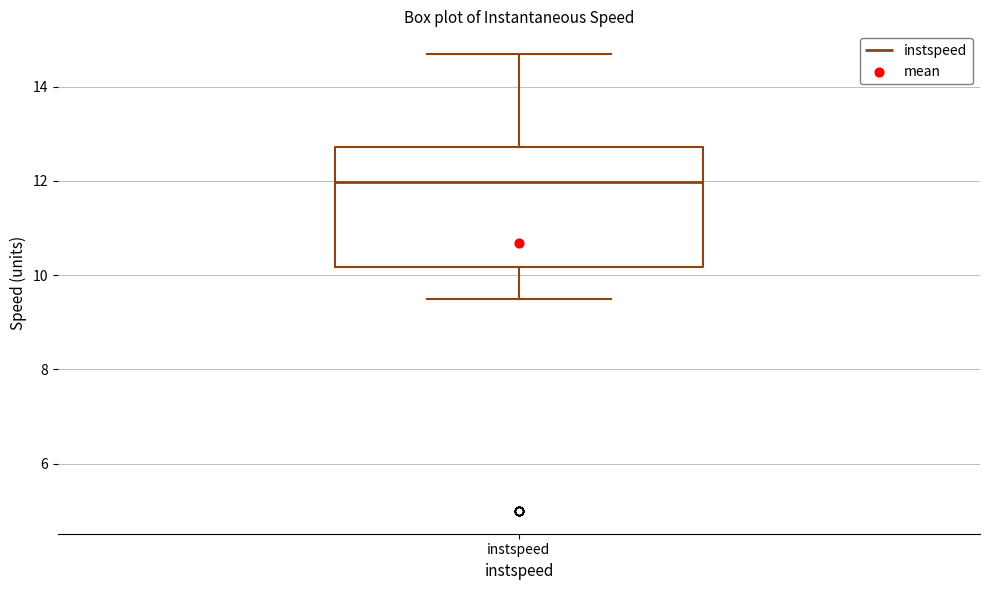

Where does the median line of the box for instspeed sit on the y-axis? The values are not printed on the chart, so give them approximately, as read against the axis.

12.0